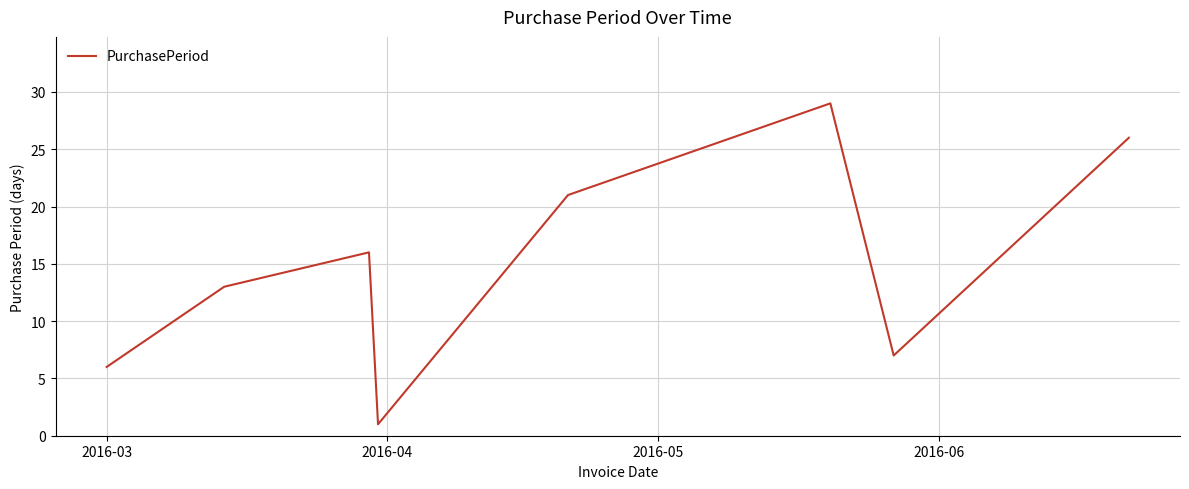

What is the difference between the maximum and minimum values?

28